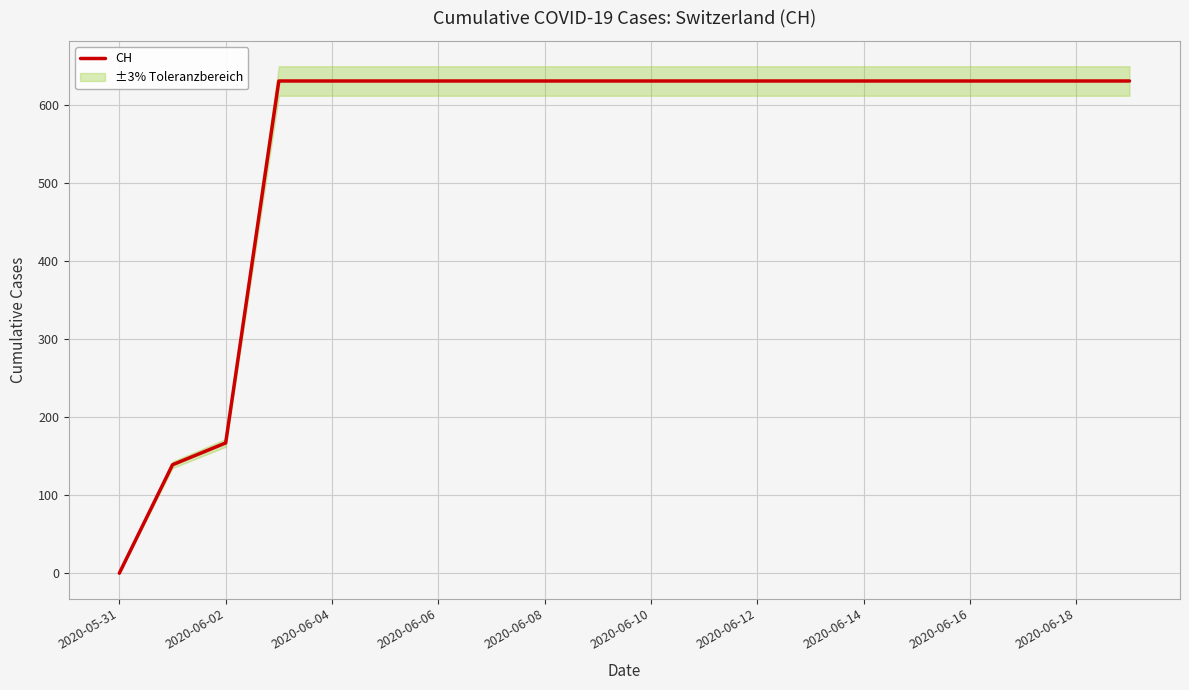

Is this an area chart (filled region under the line)?

No